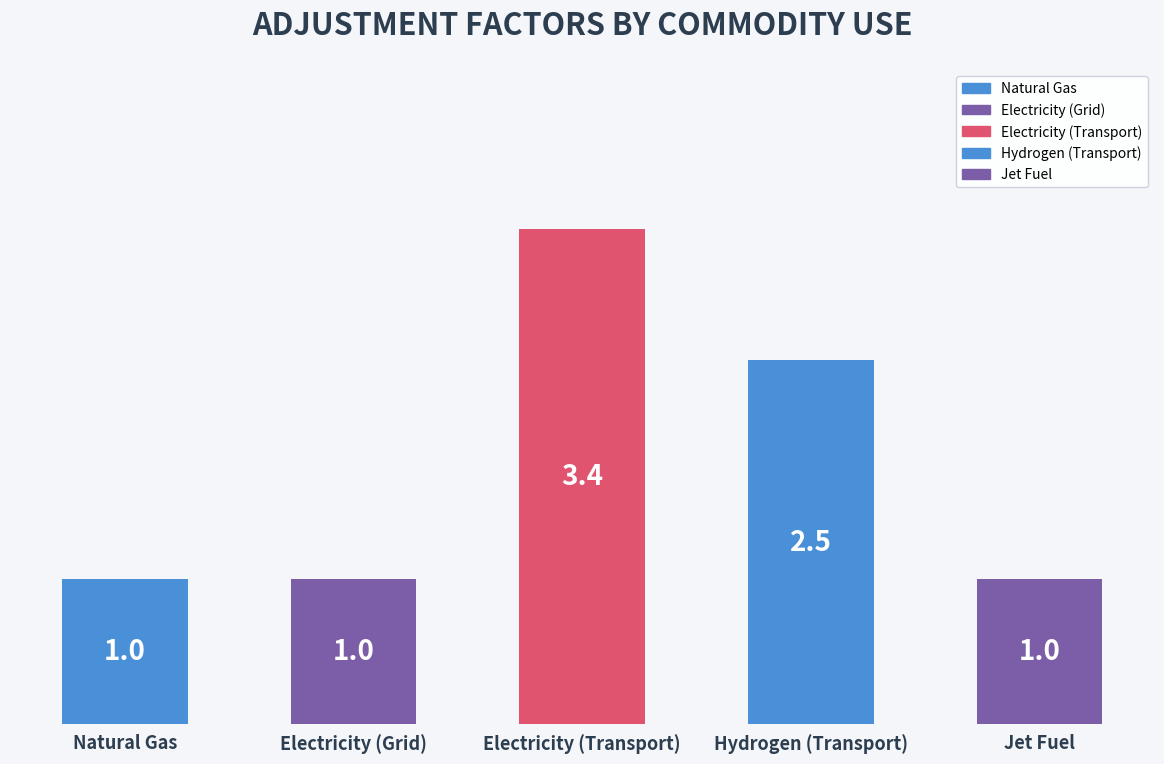

Is it true that the value at Electricity (Transport) is 1.8?

False